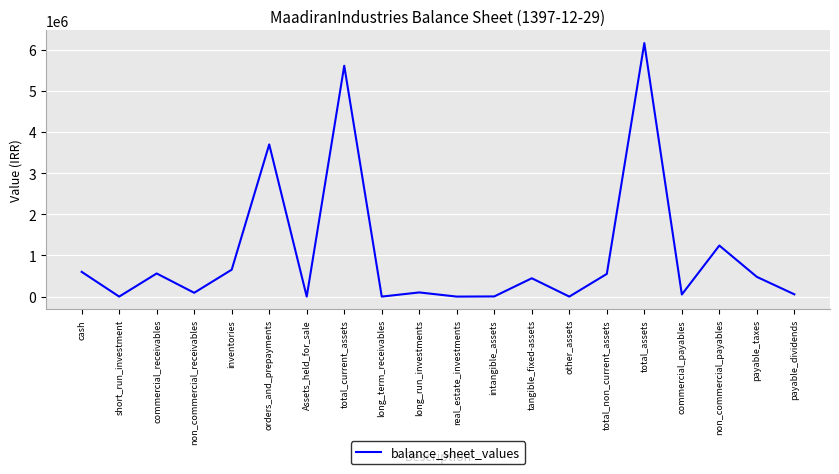

What is the sum of the values at other_assets and payable_dividends?

55090